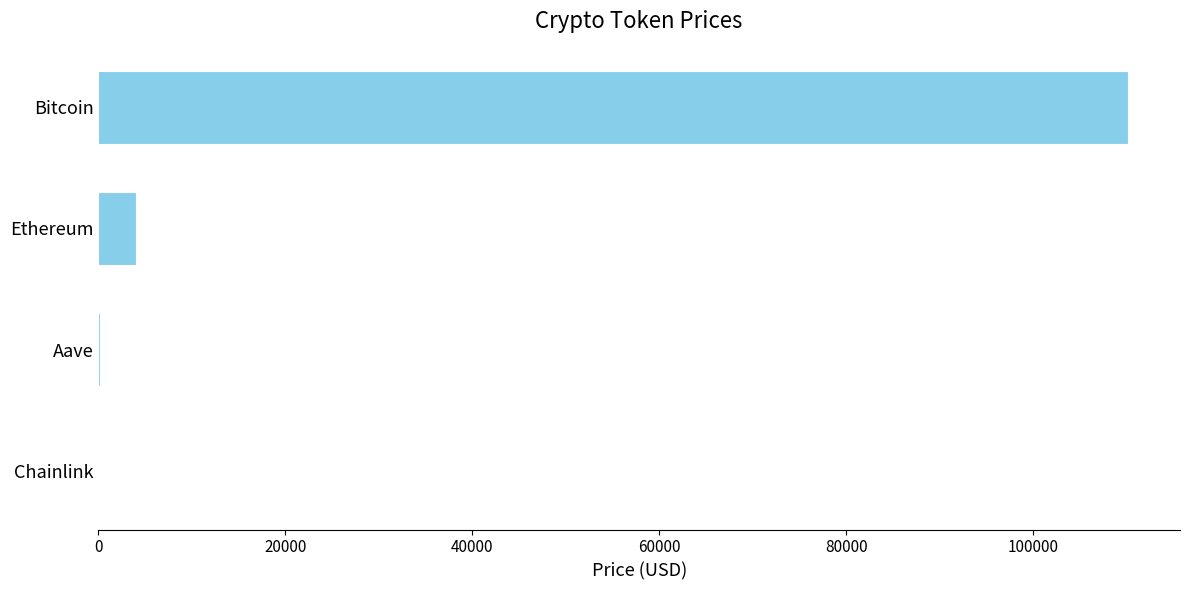

Which has a higher value, Chainlink or Bitcoin?

Bitcoin